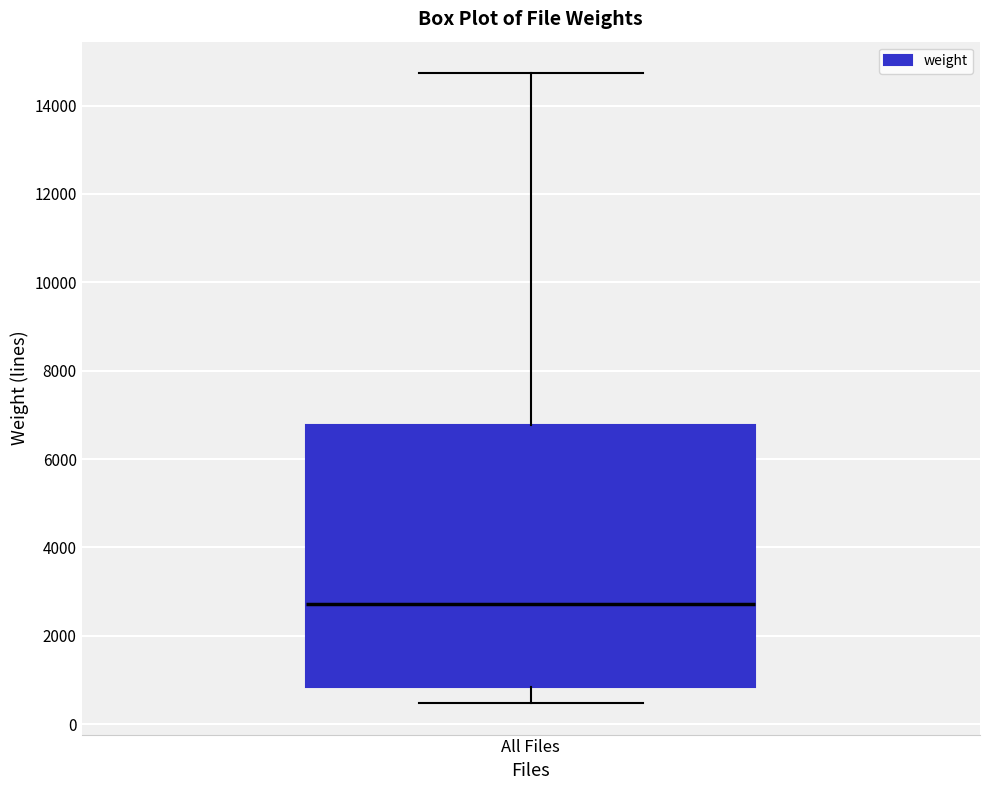

Read this box plot against the y-axis: the position of the median line, the range covered by the box, and the ends of both whiskers. The values are not printed on the chart, so give them approximately, as read against the axis.

median 2800, box 800 to 6800, whiskers 400 to 14800